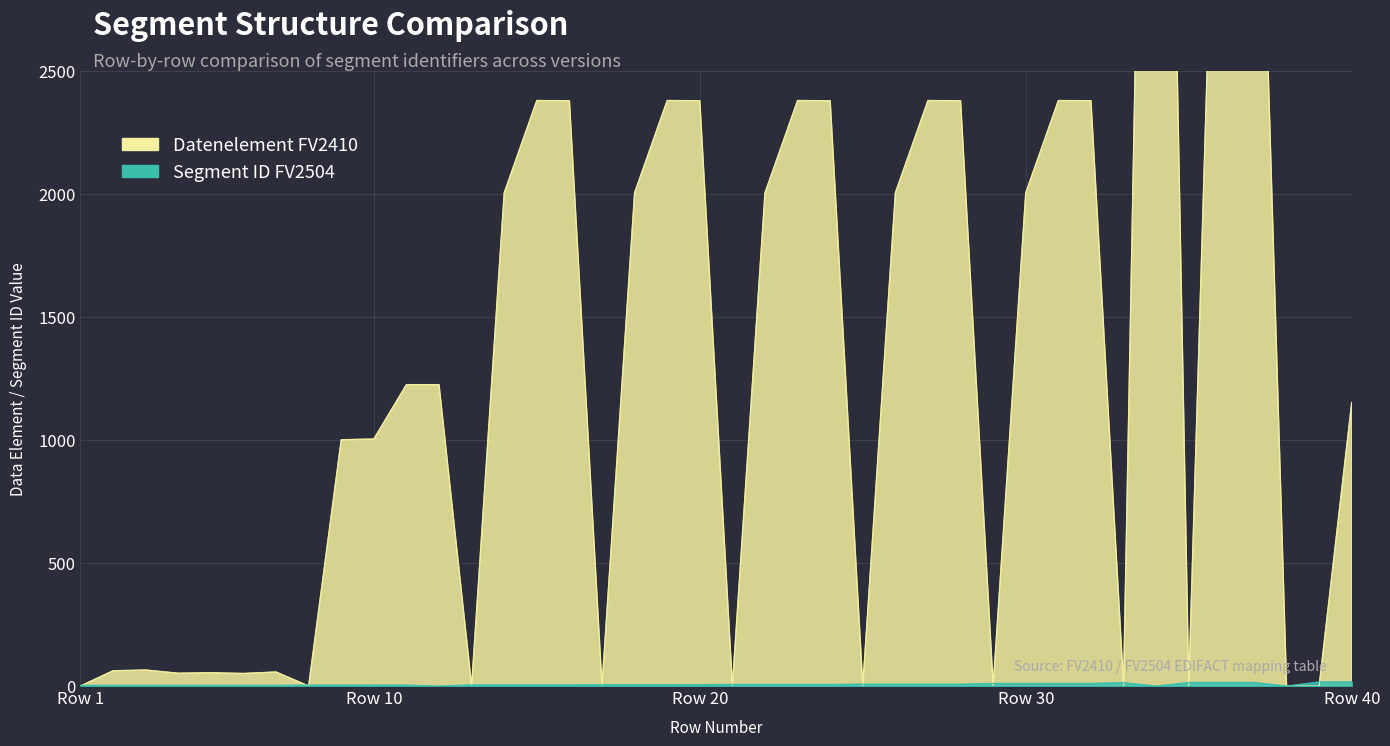

At which category is the sum across all series the highest?

34